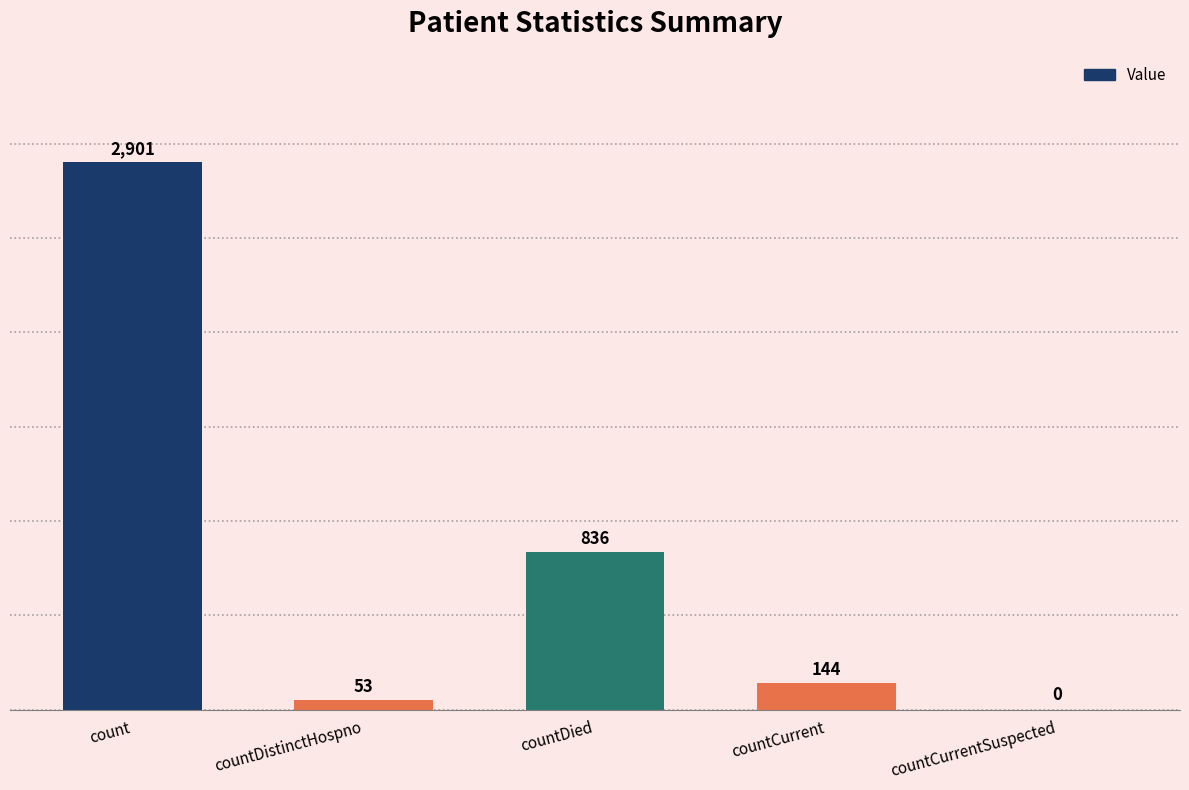

At which label is the value closest to 1450?

countDied